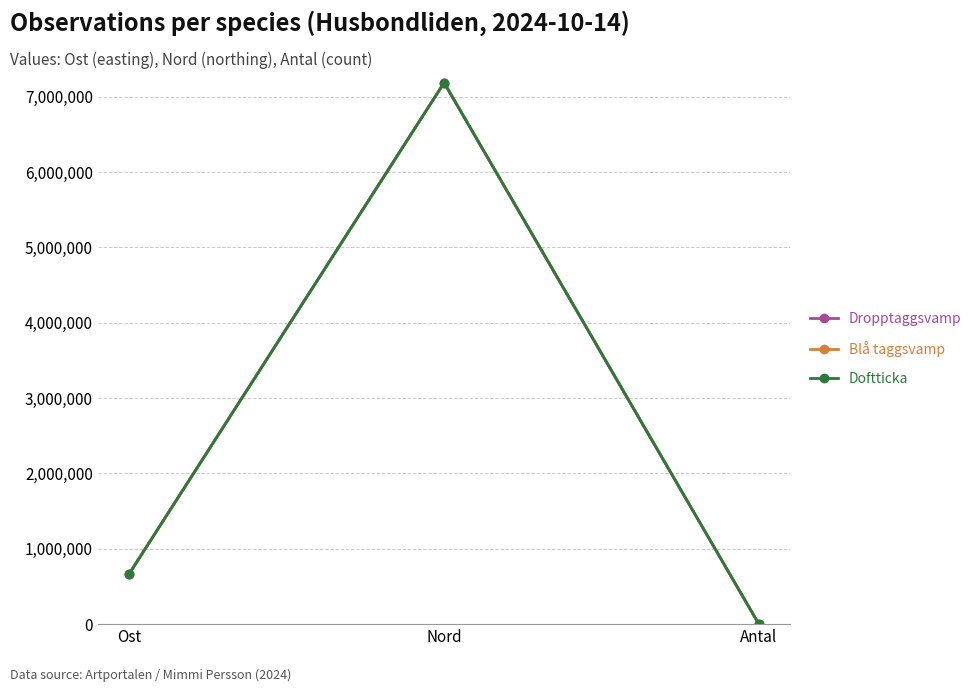

What is the label of the 1st point from the left?

Ost